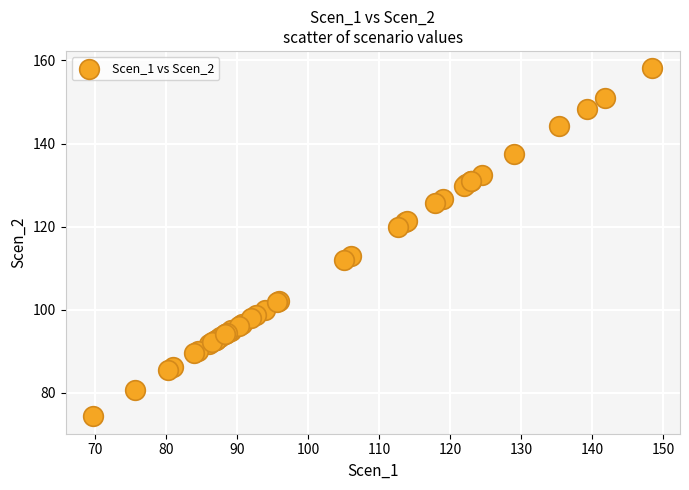

What Y value in the scatter plot is closest to 116?

113.0